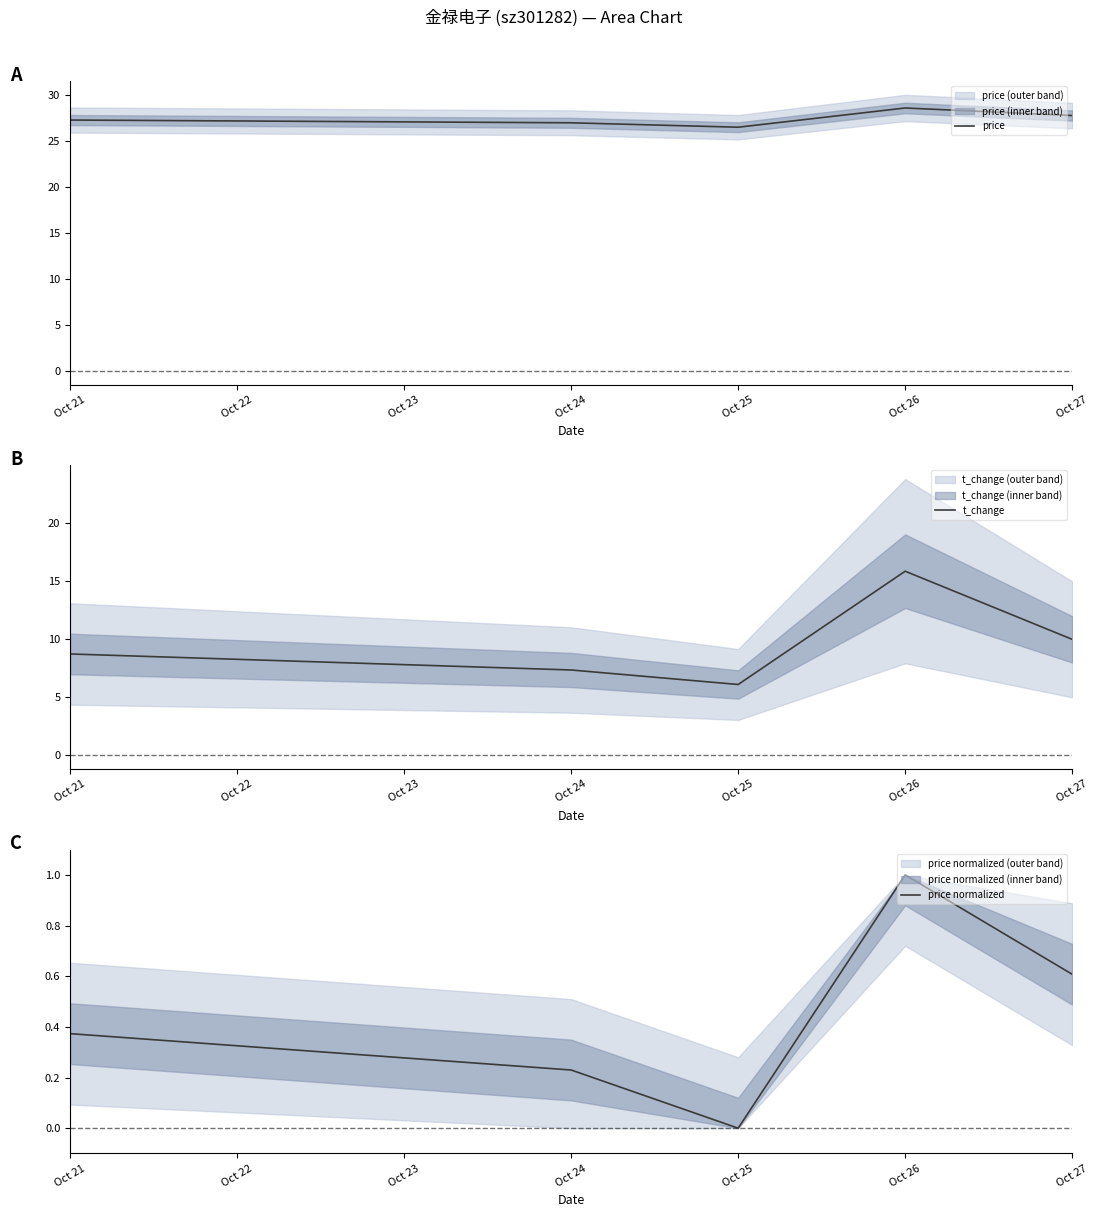

List the series in order of their peak value, highest first.

price, t_change, price normalized